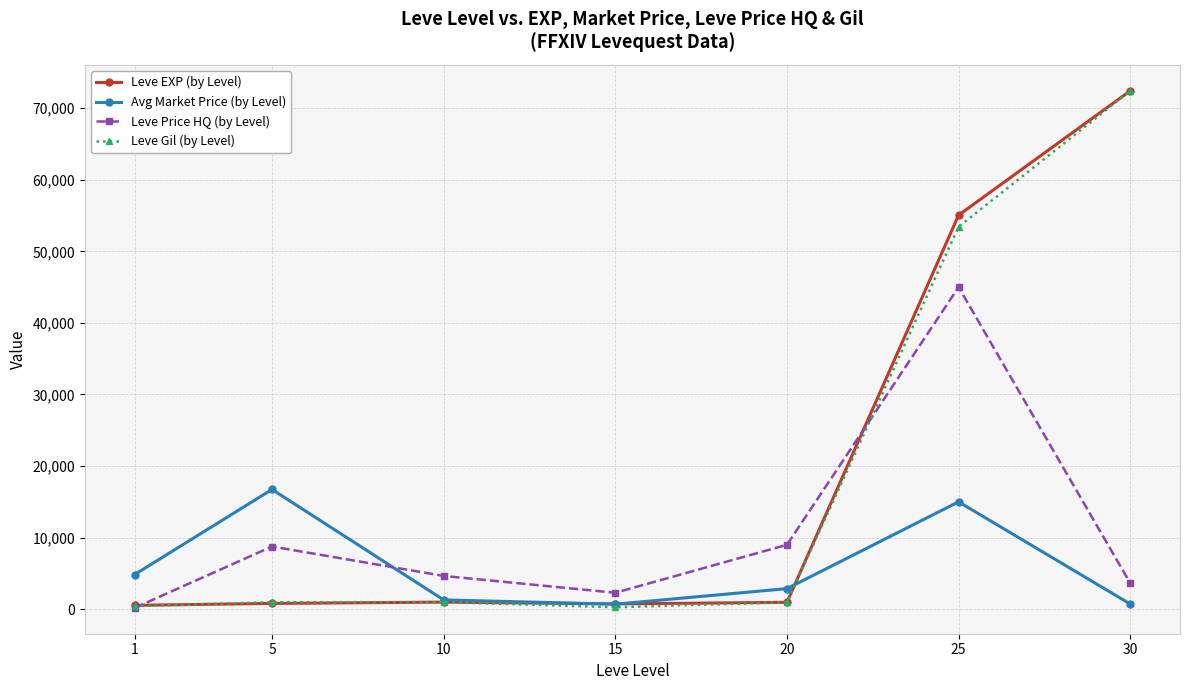

Where do Leve Price HQ (by Level) and Avg Market Price (by Level) first cross each other?

5 and 10